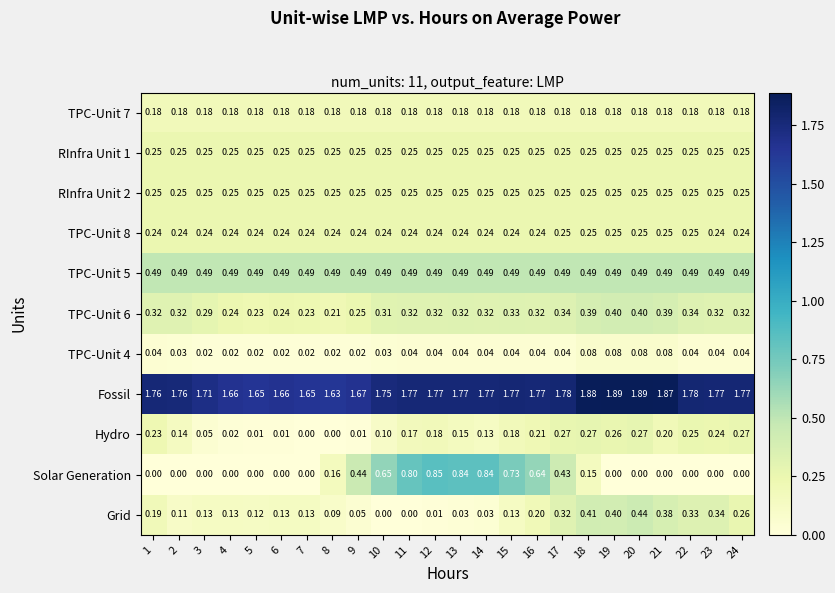

Which series has the widest spread of values?

Solar Generation